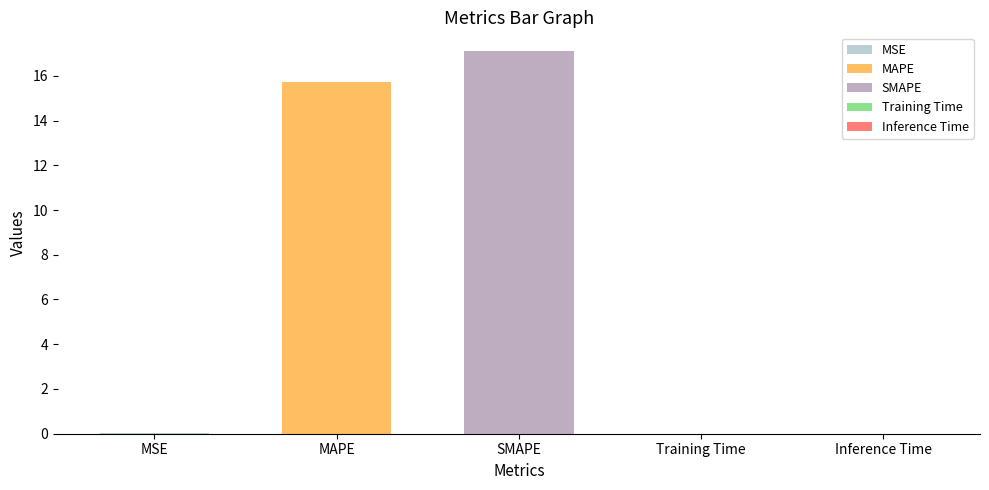

Is it true that the value at MSE is 0.0?

True